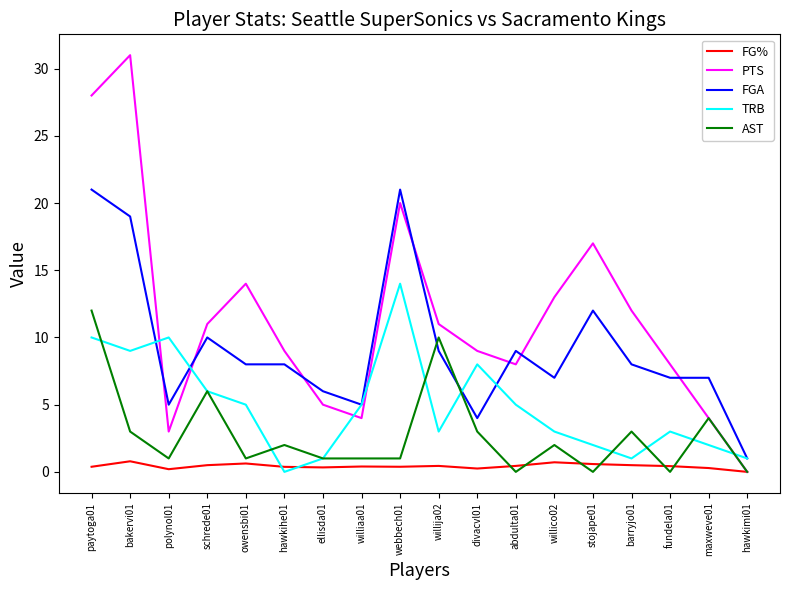

Is it true that FG% equals 0.5 at schrede01?

True